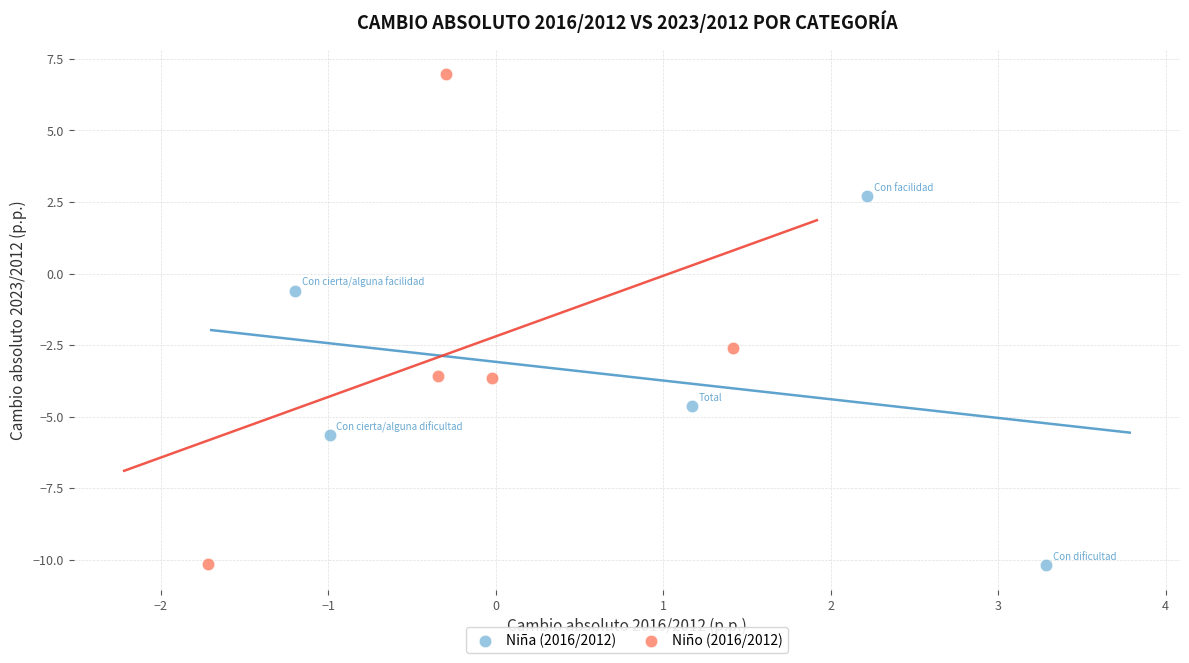

Which series reaches the maximum Y coordinate?

Niño (2016/2012)